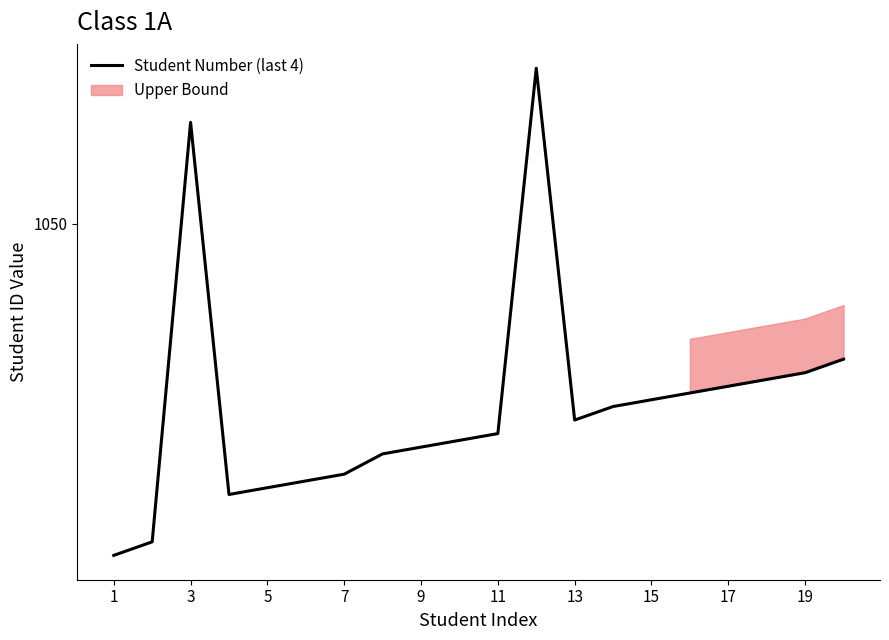

Is it true that the value at 17 is 1027?

True